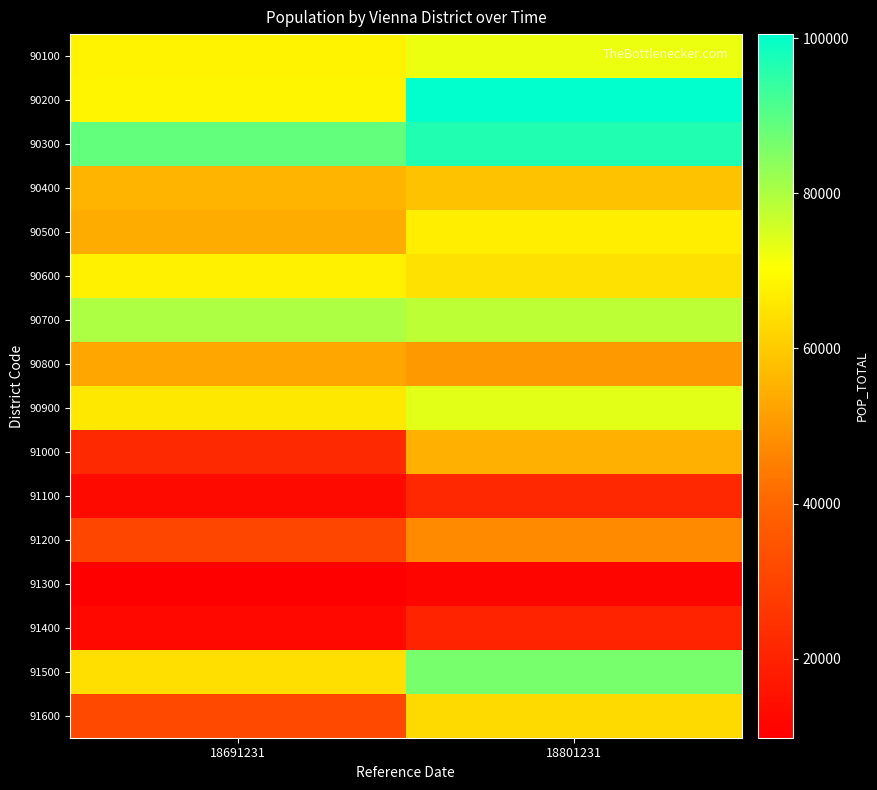

Count the number of data series in this chart.

16